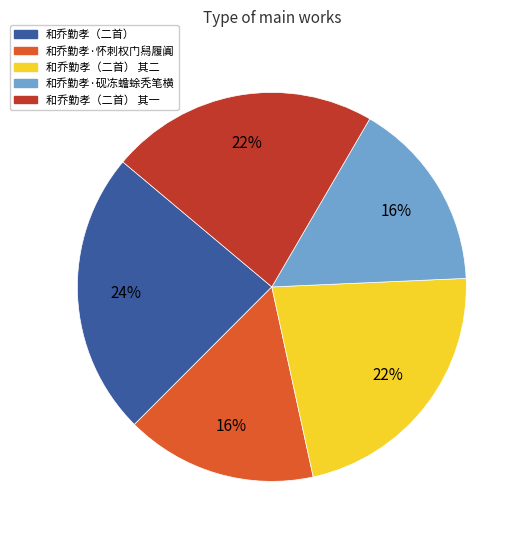

To the nearest percent, what is the average slice percentage?

20%